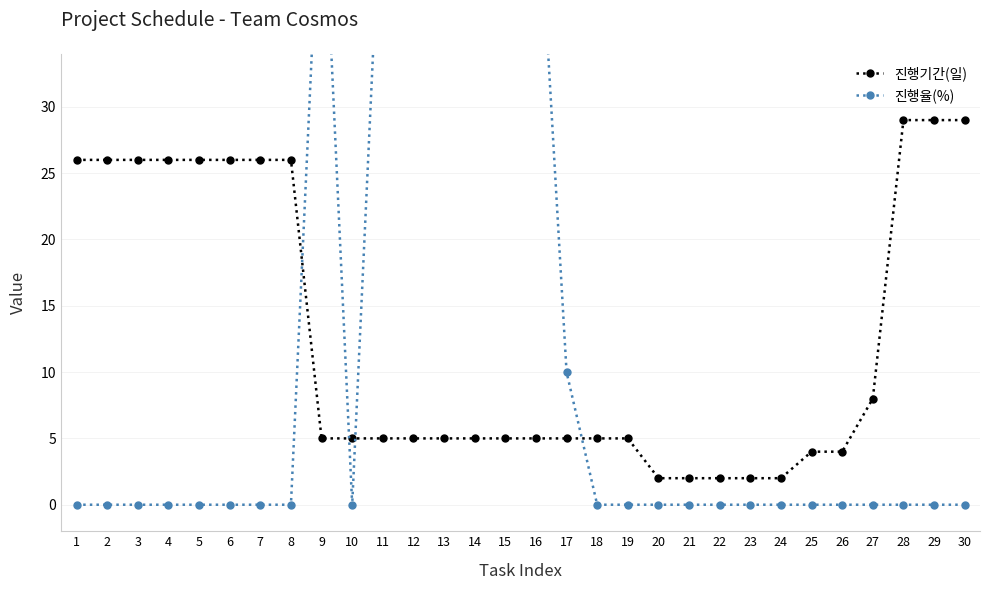

How many times do 진행율(%) and 진행기간(일) cross each other?

4